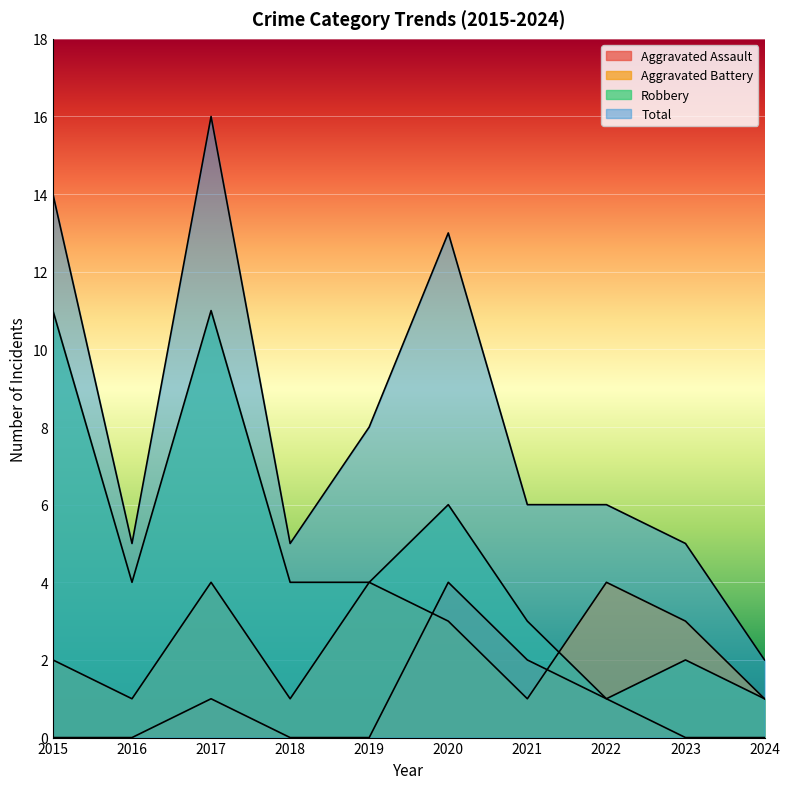

How many lines are shown in the chart?

4